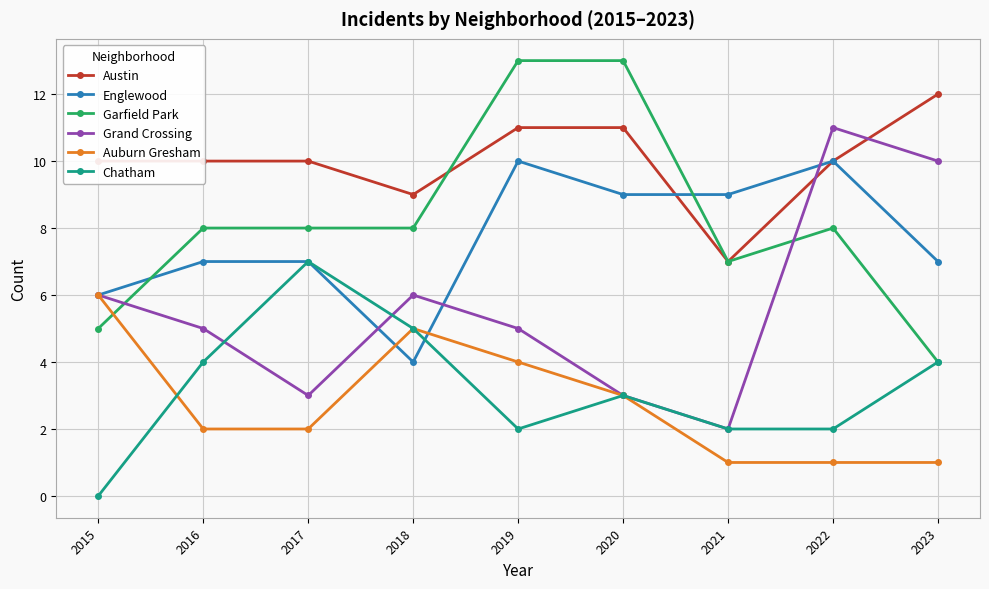

Reading left to right, list all the values displayed in this chart.

Austin: 2015=10	2016=10	2017=10	2018=9	2019=11	2020=11	2021=7	2022=10	2023=12
Englewood: 2015=6	2016=7	2017=7	2018=4	2019=10	2020=9	2021=9	2022=10	2023=7
Garfield Park: 2015=5	2016=8	2017=8	2018=8	2019=13	2020=13	2021=7	2022=8	2023=4
Grand Crossing: 2015=6	2016=5	2017=3	2018=6	2019=5	2020=3	2021=2	2022=11	2023=10
Auburn Gresham: 2015=6	2016=2	2017=2	2018=5	2019=4	2020=3	2021=1	2022=1	2023=1
Chatham: 2015=0	2016=4	2017=7	2018=5	2019=2	2020=3	2021=2	2022=2	2023=4